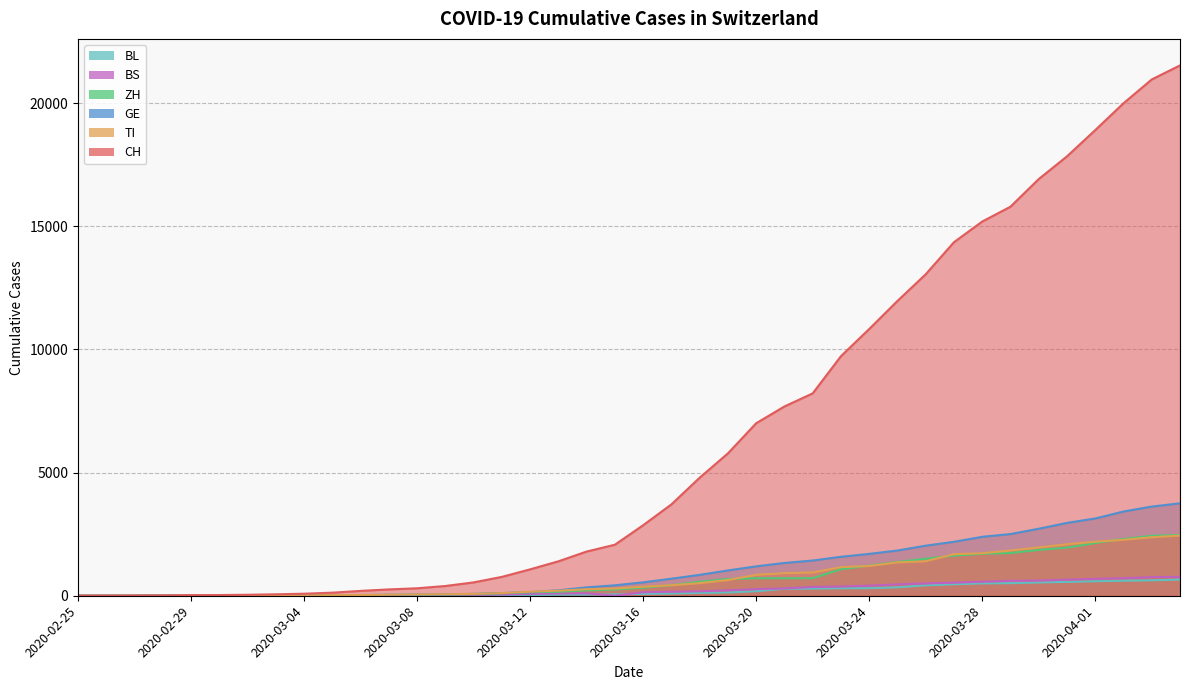

Reading left to right, transcribe all the data shown in this chart.

CH: 2020-02-25=0	2020-02-26=2	2020-02-27=6	2020-02-28=13	2020-02-29=23	2020-03-01=29	2020-03-02=40	2020-03-03=59	2020-03-04=83	2020-03-05=125	2020-03-06=197	2020-03-07=257	2020-03-08=303	2020-03-09=396	2020-03-10=542	2020-03-11=766	2020-03-12=1072	2020-03-13=1398	2020-03-14=1795	2020-03-15=2072	2020-03-16=2864	2020-03-17=3710	2020-03-18=4793	2020-03-19=5781	2020-03-20=7005	2020-03-21=7686	2020-03-22=8217	2020-03-23=9727	2020-03-24=10831	2020-03-25=11970	2020-03-26=13054	2020-03-27=14356	2020-03-28=15195	2020-03-29=15798	2020-03-30=16920	2020-03-31=17842	2020-04-01=18908	2020-04-02=19997	2020-04-03=20965	2020-04-04=21535
TI: 2020-02-25=0	2020-02-26=1	2020-02-27=1	2020-02-28=1	2020-02-29=2	2020-03-01=2	2020-03-02=4	2020-03-03=8	2020-03-04=13	2020-03-05=25	2020-03-06=28	2020-03-07=41	2020-03-08=49	2020-03-09=61	2020-03-10=75	2020-03-11=108	2020-03-12=163	2020-03-13=206	2020-03-14=265	2020-03-15=293	2020-03-16=368	2020-03-17=426	2020-03-18=511	2020-03-19=638	2020-03-20=849	2020-03-21=916	2020-03-22=945	2020-03-23=1162	2020-03-24=1209	2020-03-25=1354	2020-03-26=1401	2020-03-27=1688	2020-03-28=1727	2020-03-29=1837	2020-03-30=1962	2020-03-31=2091	2020-04-01=2195	2020-04-02=2271	2020-04-03=2377	2020-04-04=2442
GE: 2020-02-25=0	2020-02-26=1	2020-02-27=1	2020-02-28=4	2020-02-29=8	2020-03-01=9	2020-03-02=10	2020-03-03=13	2020-03-04=14	2020-03-05=17	2020-03-06=25	2020-03-07=38	2020-03-08=40	2020-03-09=56	2020-03-10=76	2020-03-11=109	2020-03-12=150	2020-03-13=222	2020-03-14=340	2020-03-15=423	2020-03-16=544	2020-03-17=692	2020-03-18=848	2020-03-19=1027	2020-03-20=1194	2020-03-21=1331	2020-03-22=1430	2020-03-23=1582	2020-03-24=1699	2020-03-25=1837	2020-03-26=2033	2020-03-27=2190	2020-03-28=2393	2020-03-29=2505	2020-03-30=2721	2020-03-31=2958	2020-04-01=3137	2020-04-02=3420	2020-04-03=3621	2020-04-04=3753
ZH: 2020-02-25=0	2020-02-26=0	2020-02-27=2	2020-02-28=2	2020-02-29=6	2020-03-01=7	2020-03-02=10	2020-03-03=13	2020-03-04=15	2020-03-05=23	2020-03-06=29	2020-03-07=34	2020-03-08=40	2020-03-09=49	2020-03-10=62	2020-03-11=101	2020-03-12=140	2020-03-13=163	2020-03-14=218	2020-03-15=250	2020-03-16=326	2020-03-17=429	2020-03-18=568	2020-03-19=679	2020-03-20=711	2020-03-21=711	2020-03-22=711	2020-03-23=1075	2020-03-24=1223	2020-03-25=1370	2020-03-26=1502	2020-03-27=1629	2020-03-28=1703	2020-03-29=1735	2020-03-30=1861	2020-03-31=1952	2020-04-01=2141	2020-04-02=2305	2020-04-03=2433	2020-04-04=2466
BS: 2020-02-25=0	2020-02-26=0	2020-02-27=1	2020-02-28=1	2020-02-29=1	2020-03-01=1	2020-03-02=1	2020-03-03=3	2020-03-04=3	2020-03-05=8	2020-03-06=15	2020-03-07=21	2020-03-08=24	2020-03-09=28	2020-03-10=33	2020-03-11=49	2020-03-12=73	2020-03-13=92	2020-03-14=100	2020-03-15=0	2020-03-16=143	2020-03-17=164	2020-03-18=181	2020-03-19=220	2020-03-20=270	2020-03-21=297	2020-03-22=356	2020-03-23=374	2020-03-24=410	2020-03-25=462	2020-03-26=501	2020-03-27=530	2020-03-28=569	2020-03-29=605	2020-03-30=617	2020-03-31=653	2020-04-01=687	2020-04-02=714	2020-04-03=754	2020-04-04=767
BL: 2020-02-25=0	2020-02-26=0	2020-02-27=0	2020-02-28=1	2020-02-29=2	2020-03-01=2	2020-03-02=2	2020-03-03=2	2020-03-04=2	2020-03-05=6	2020-03-06=6	2020-03-07=15	2020-03-08=19	2020-03-09=20	2020-03-10=22	2020-03-11=26	2020-03-12=26	2020-03-13=42	2020-03-14=47	2020-03-15=54	2020-03-16=76	2020-03-17=89	2020-03-18=116	2020-03-19=134	2020-03-20=184	2020-03-21=282	2020-03-22=289	2020-03-23=302	2020-03-24=306	2020-03-25=341	2020-03-26=422	2020-03-27=466	2020-03-28=502	2020-03-29=511	2020-03-30=539	2020-03-31=561	2020-04-01=588	2020-04-02=610	2020-04-03=625	2020-04-04=656